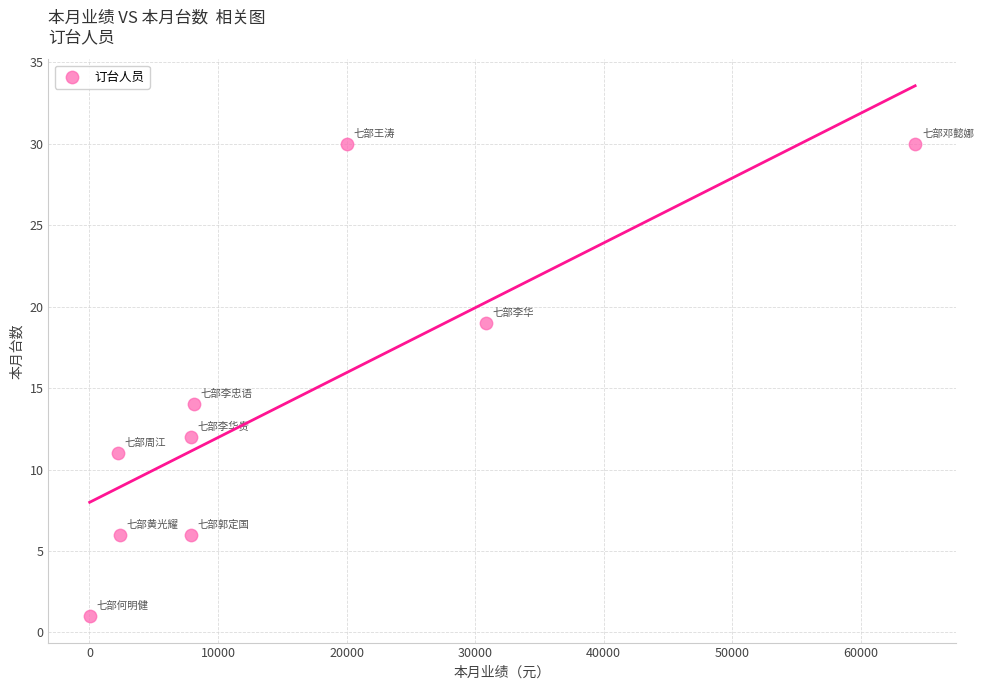

What Y value in the scatter plot is closest to 15?

14